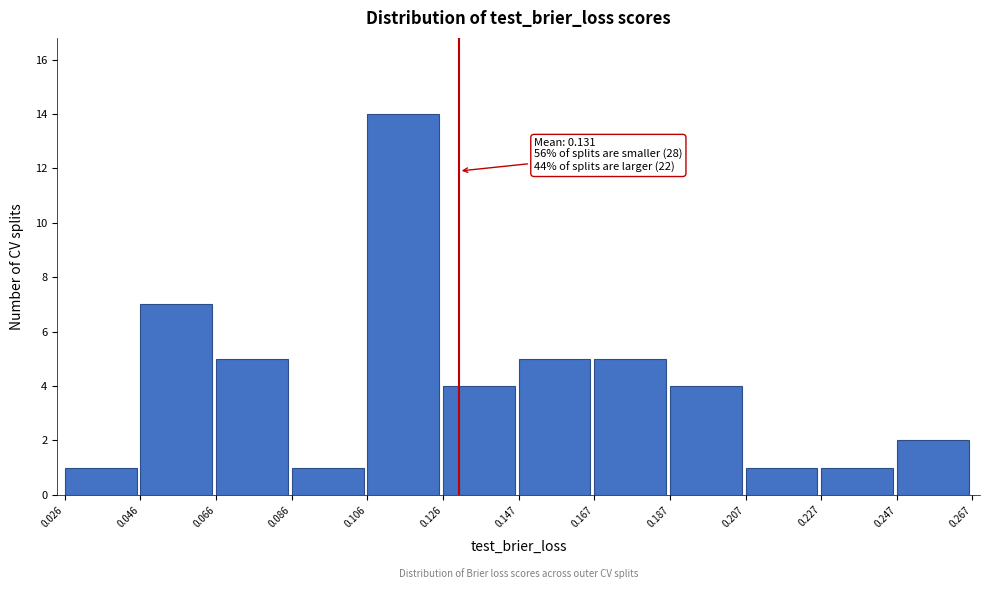

Over which range of the x-axis is the bar tallest?

0.106 to 0.126